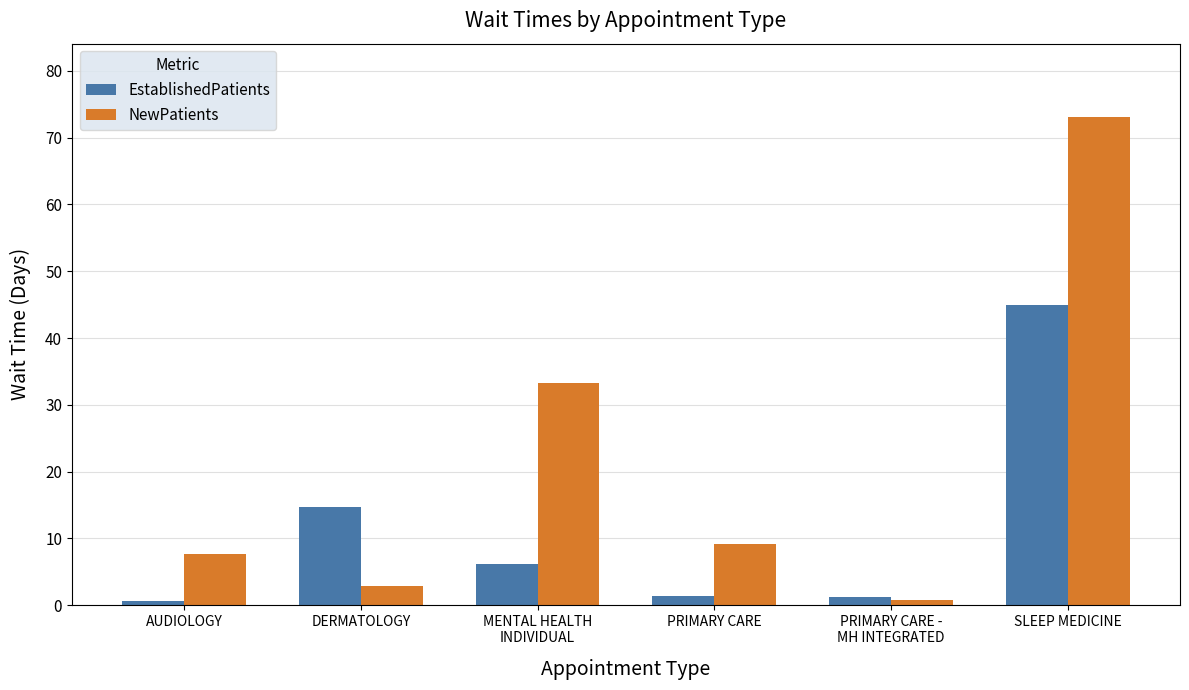

What is the label of the 5th bar from the right?

DERMATOLOGY